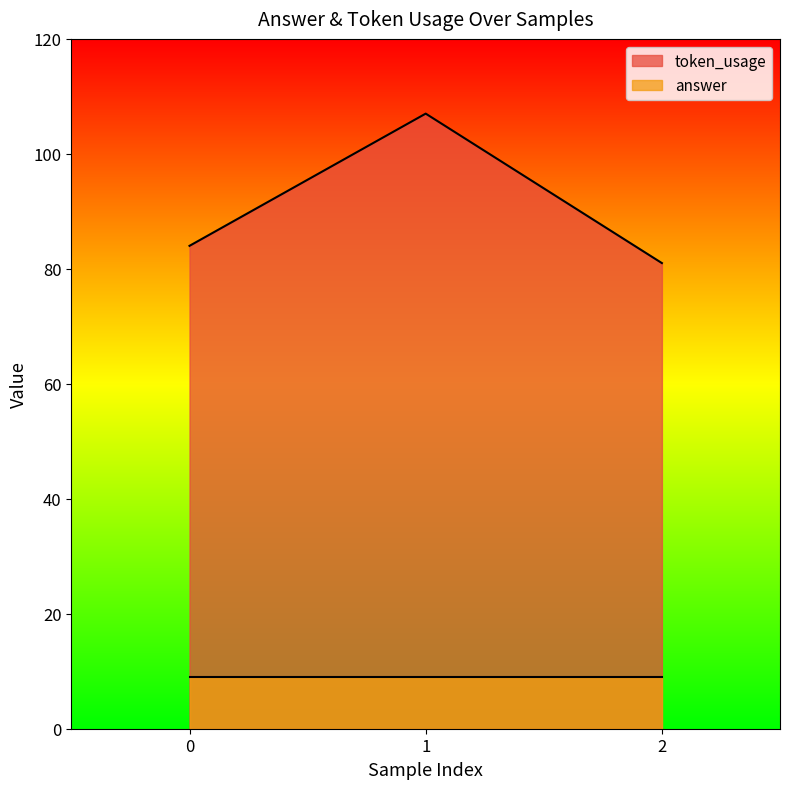

Count the number of values greater than 84.

1